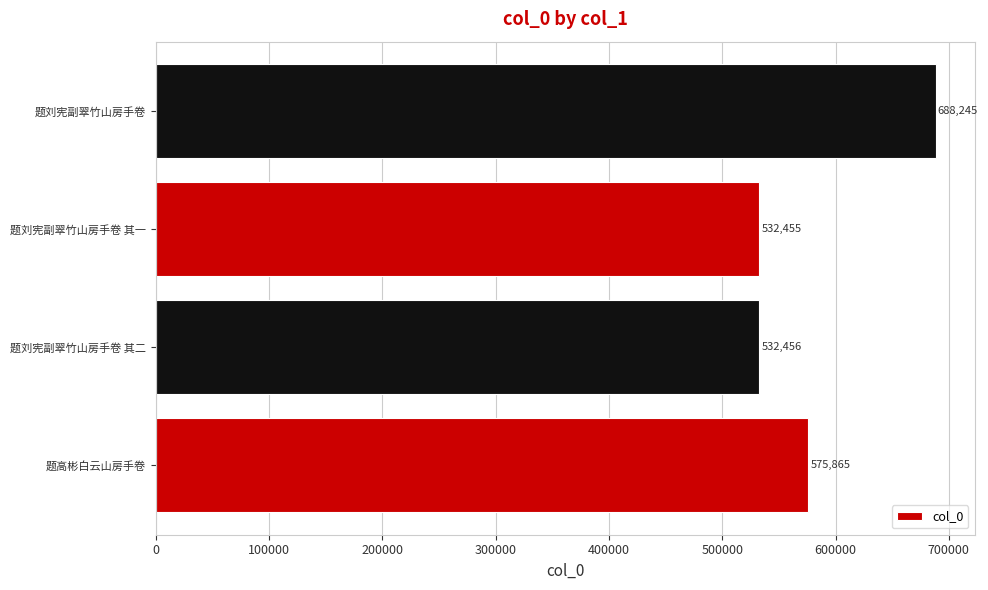

Reading bottom to top, list all the values displayed in this chart.

575865	532456	532455	688245